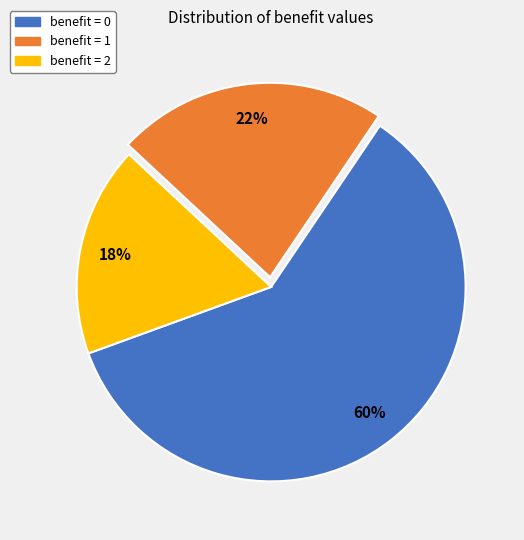

Rank the categories by value from lowest to highest.

benefit = 2, benefit = 1, benefit = 0